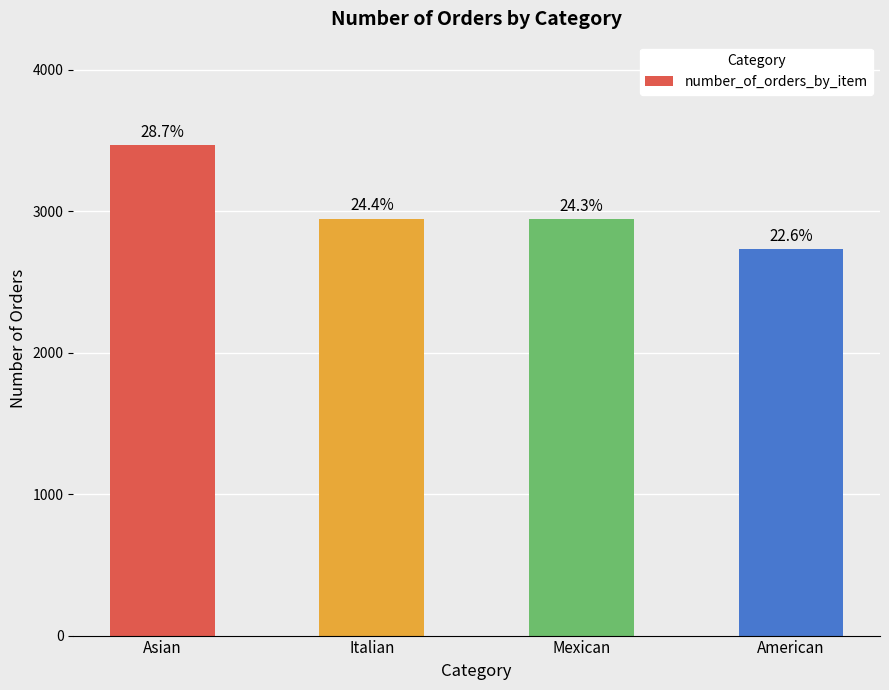

List the labels in order of value, largest first.

Asian, Italian, Mexican, American